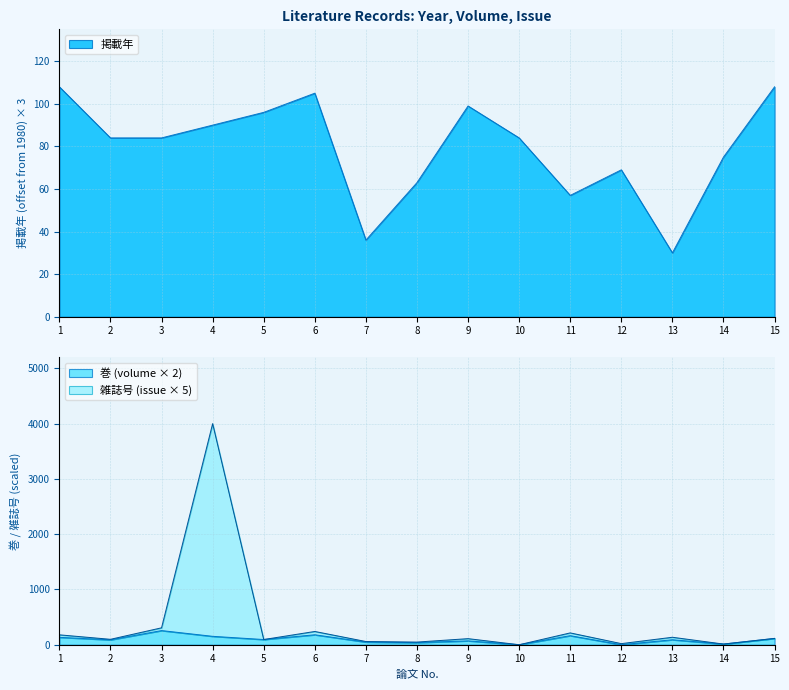

Where does the 雑誌号 series first go above 110?

1